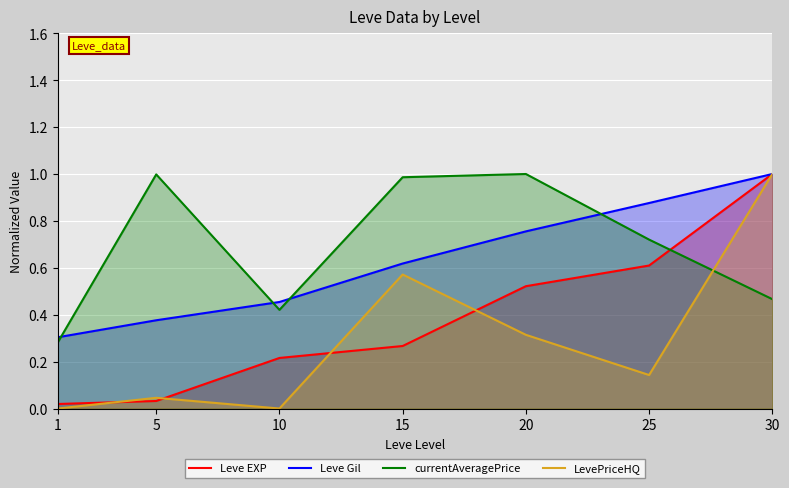

At which label is LevePriceHQ closest to 0?

1